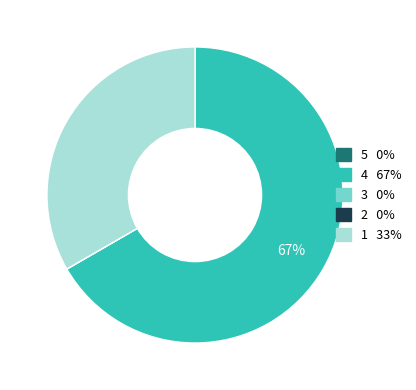

Is there a majority slice in this chart?

Yes